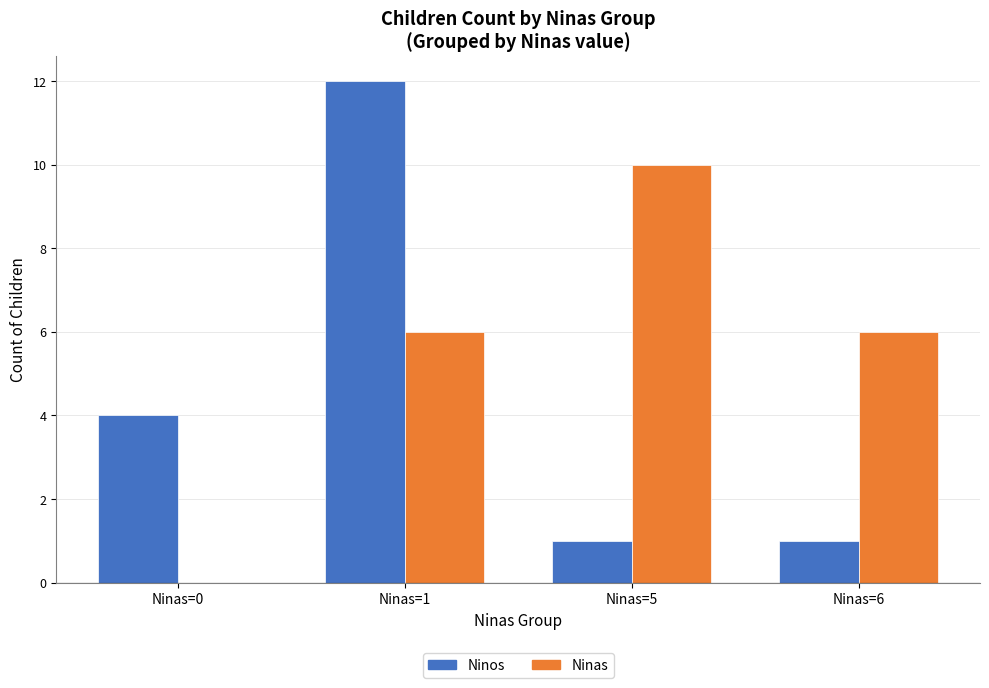

At which category is the sum across all series the highest?

Ninas=1